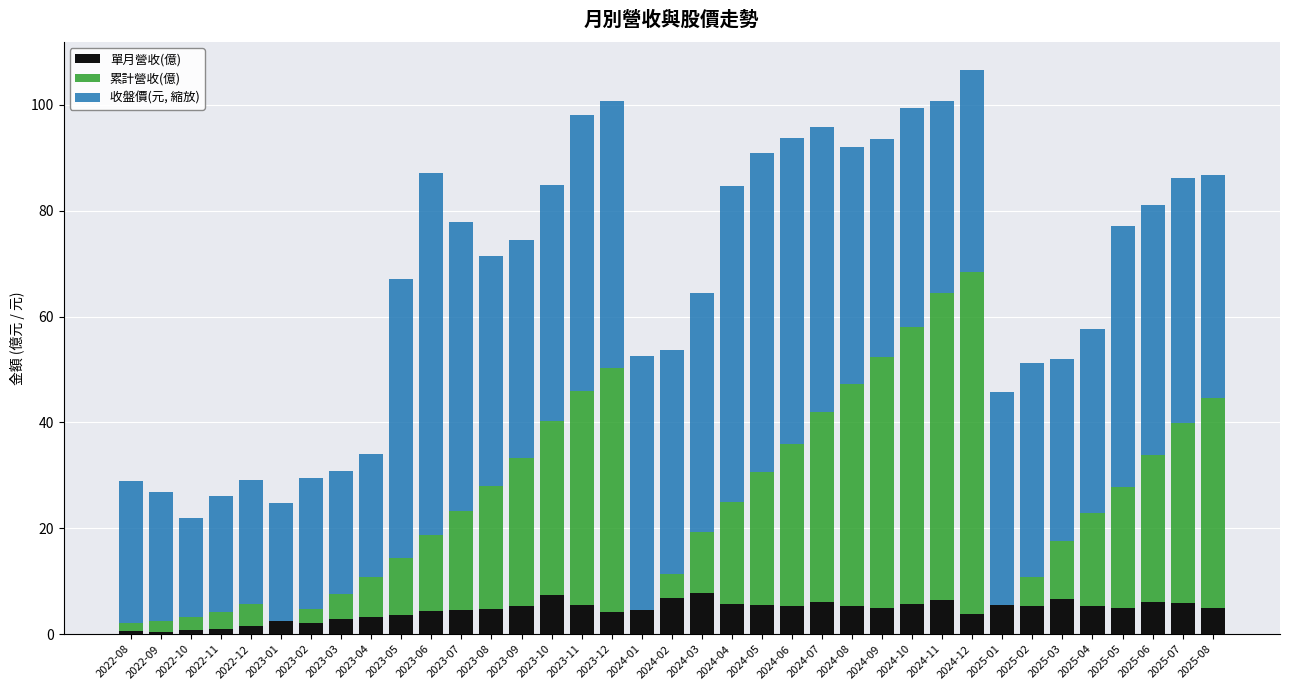

What is the total value across all series at 2025-01?

45.7